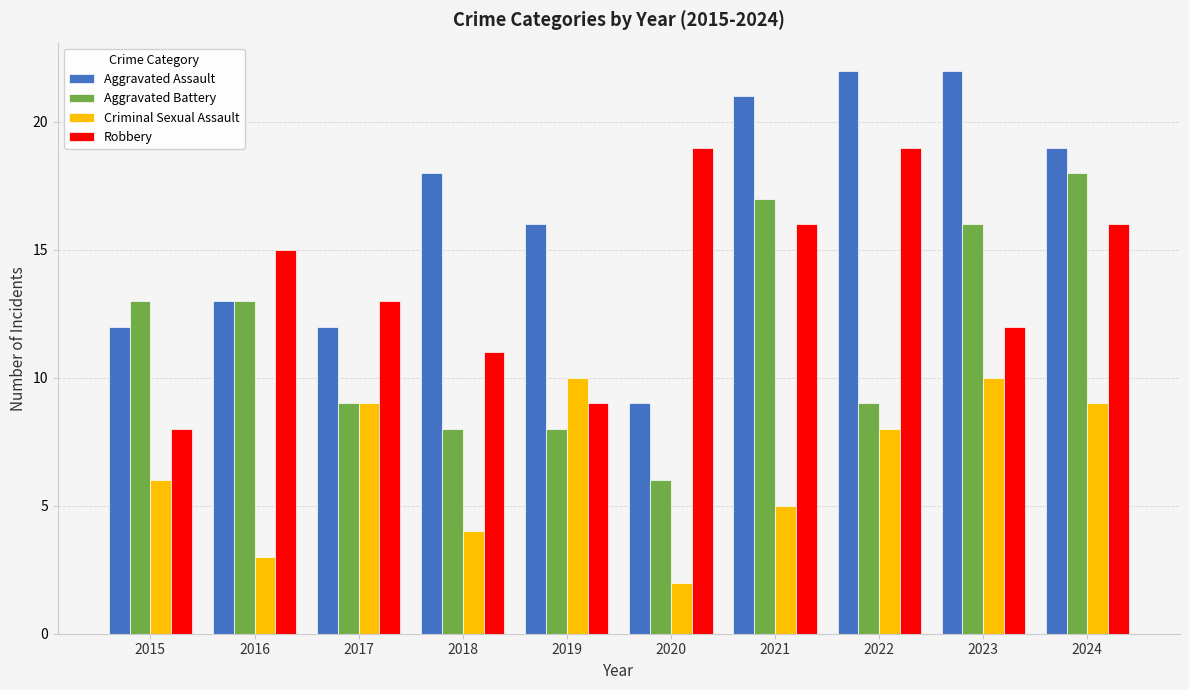

Rank the series by their maximum value, from highest to lowest.

Aggravated Assault, Robbery, Aggravated Battery, Criminal Sexual Assault